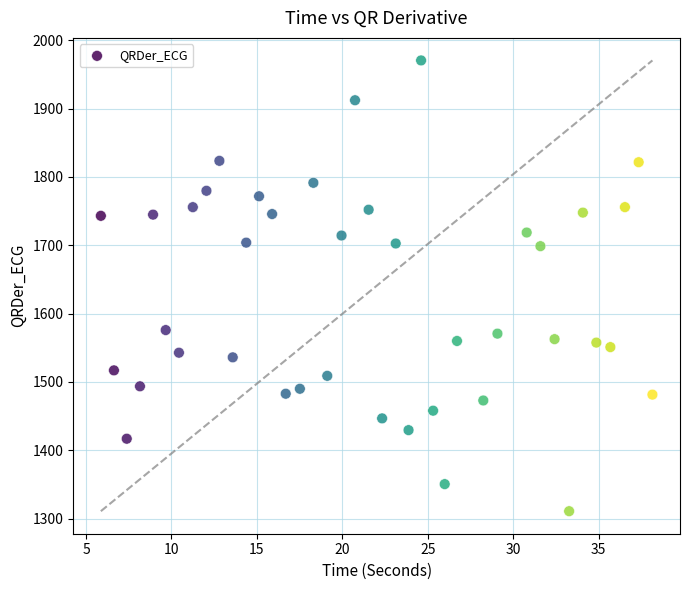

What is the range of Y values (max minus min)?

659.8